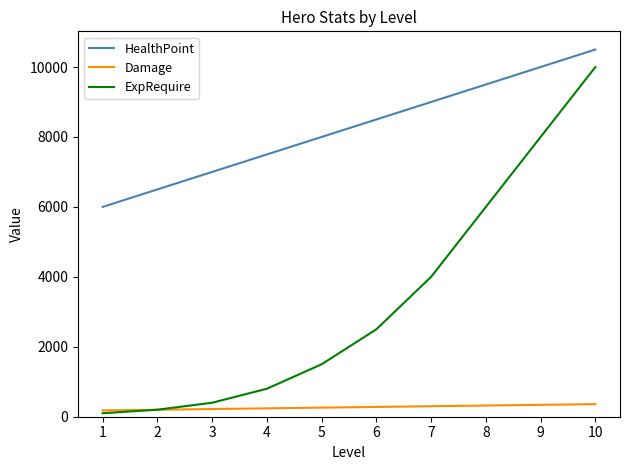

What is the total value across all series at 6?

11280